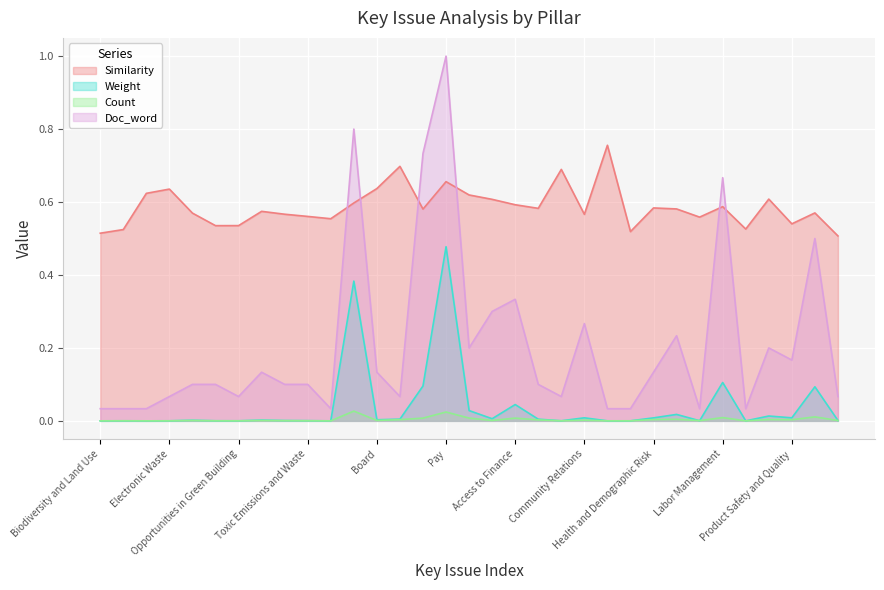

Which series has the widest spread of values?

Doc_word